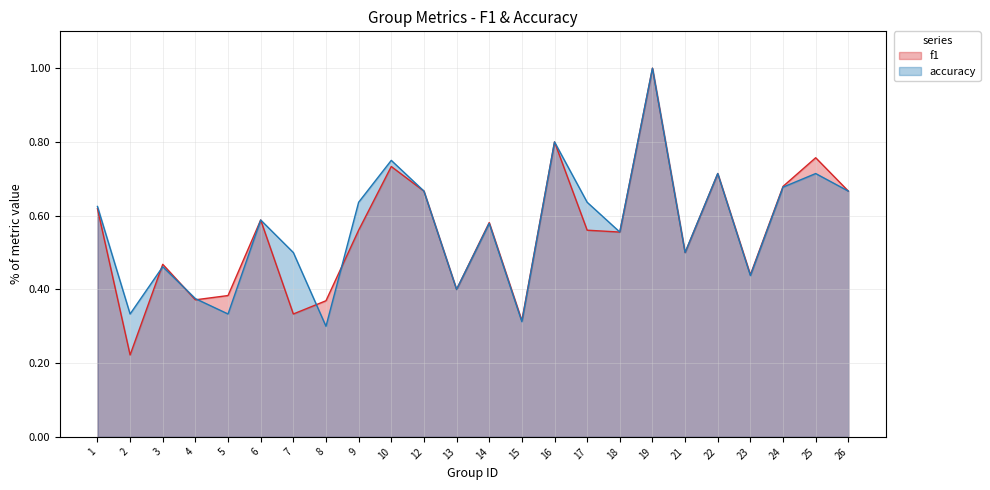

What is the lowest value of the f1 series?

0.2